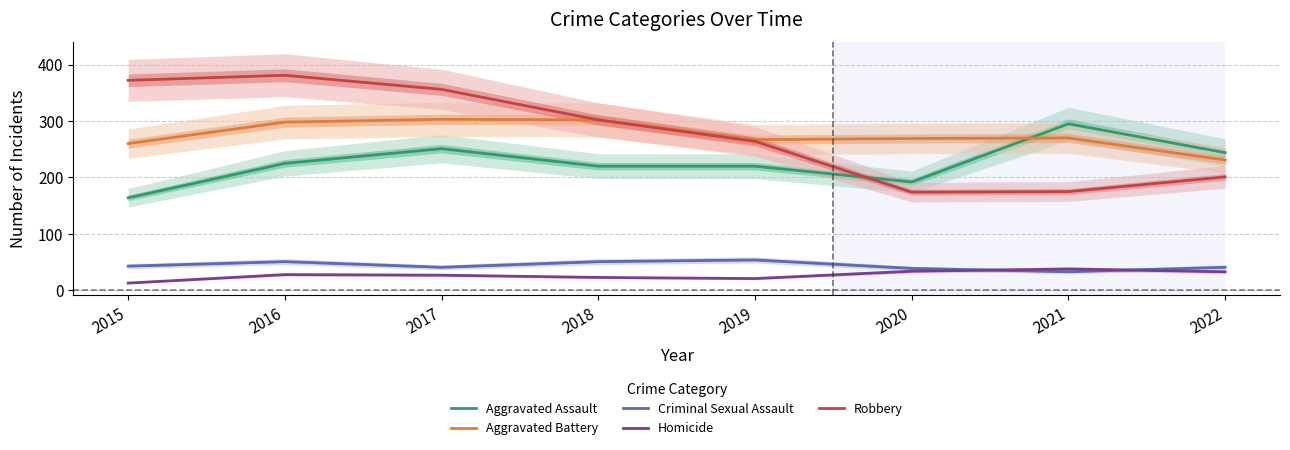

At which category is the sum across all series the highest?

2016